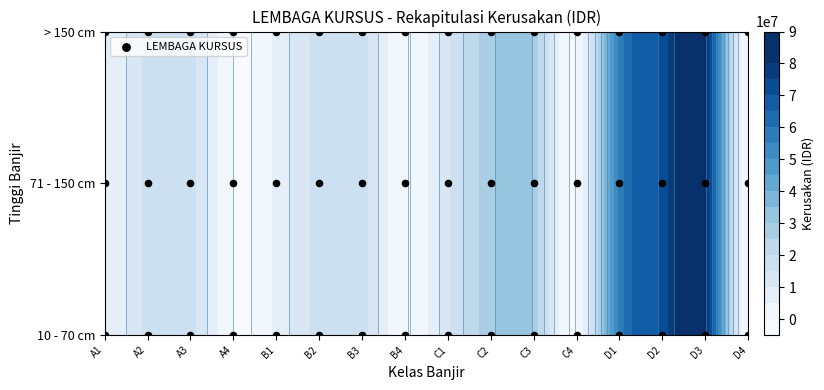

At which category is the sum across all series the highest?

D3